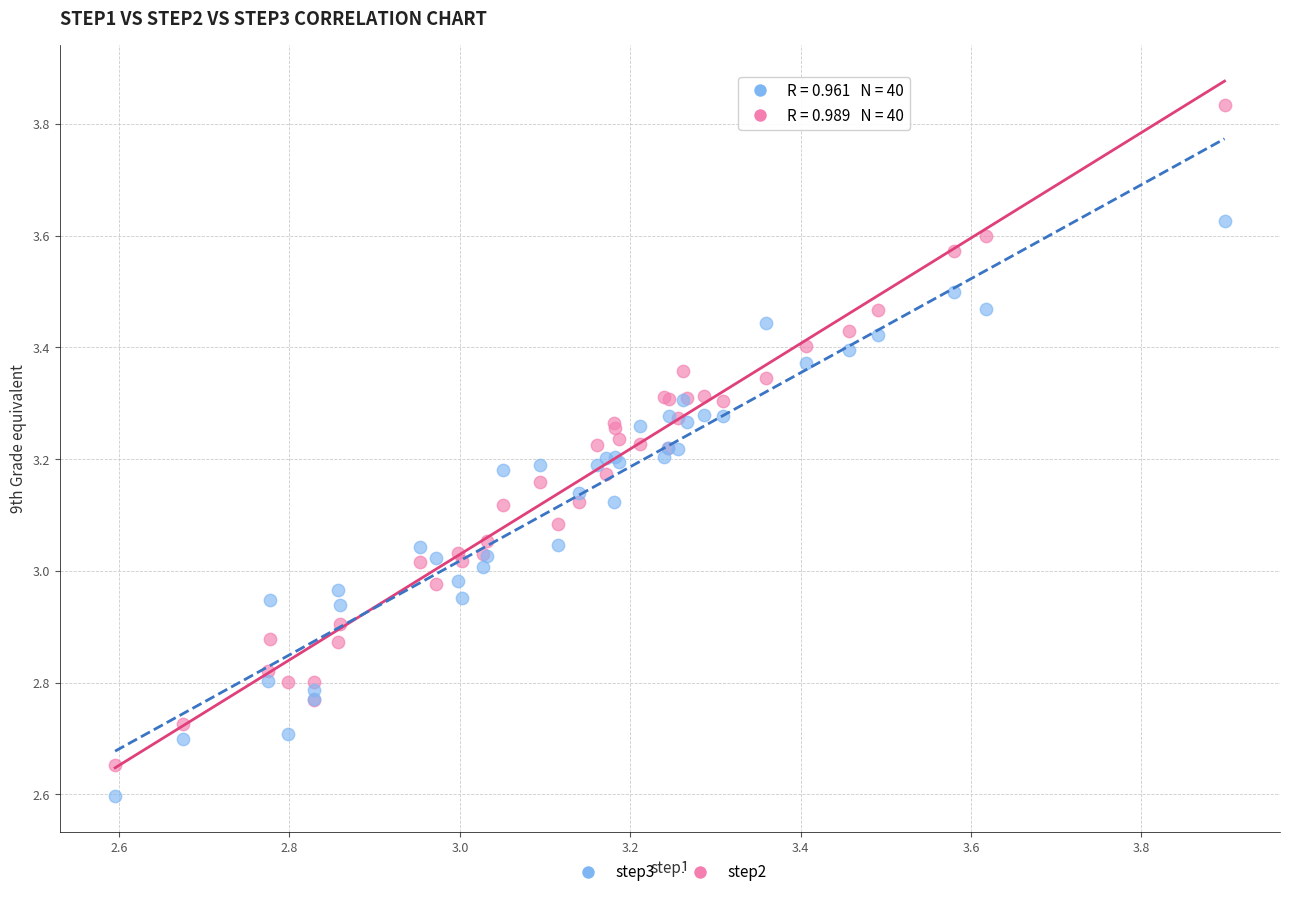

Which series has the widest spread of Y values?

step2